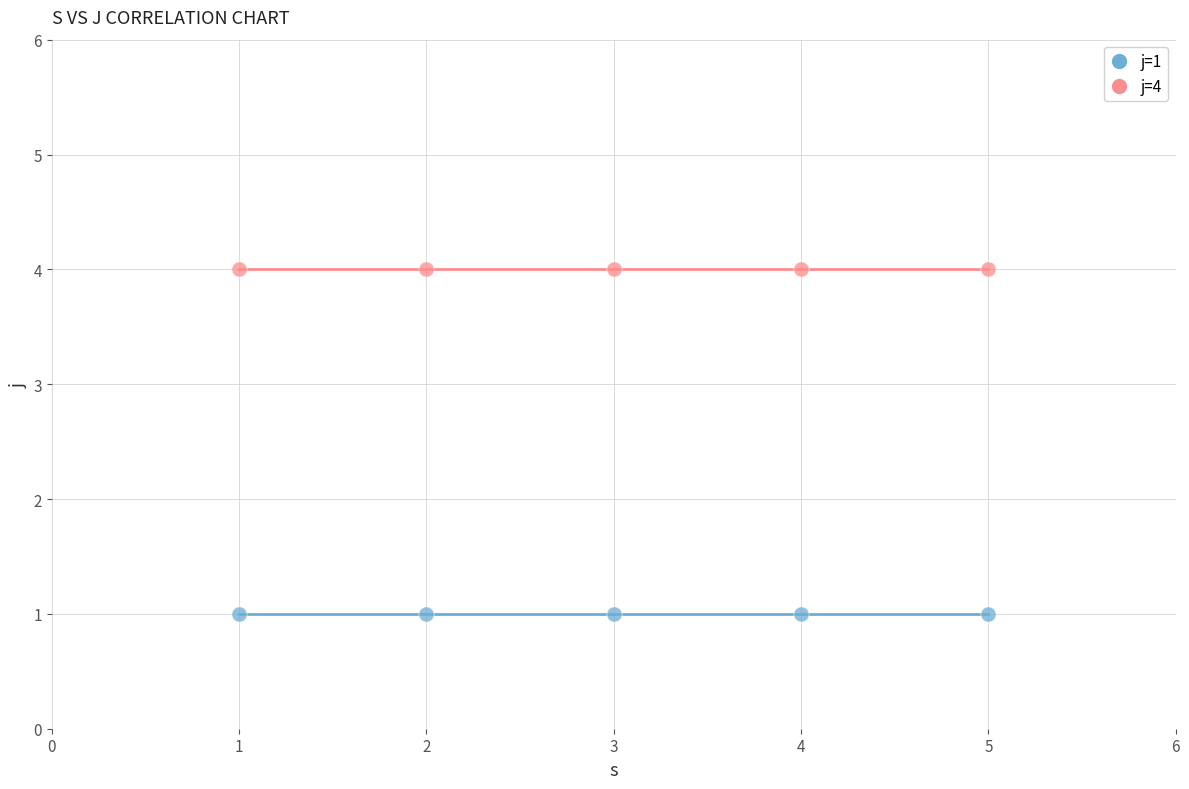

Which series reaches the maximum Y coordinate?

j=4